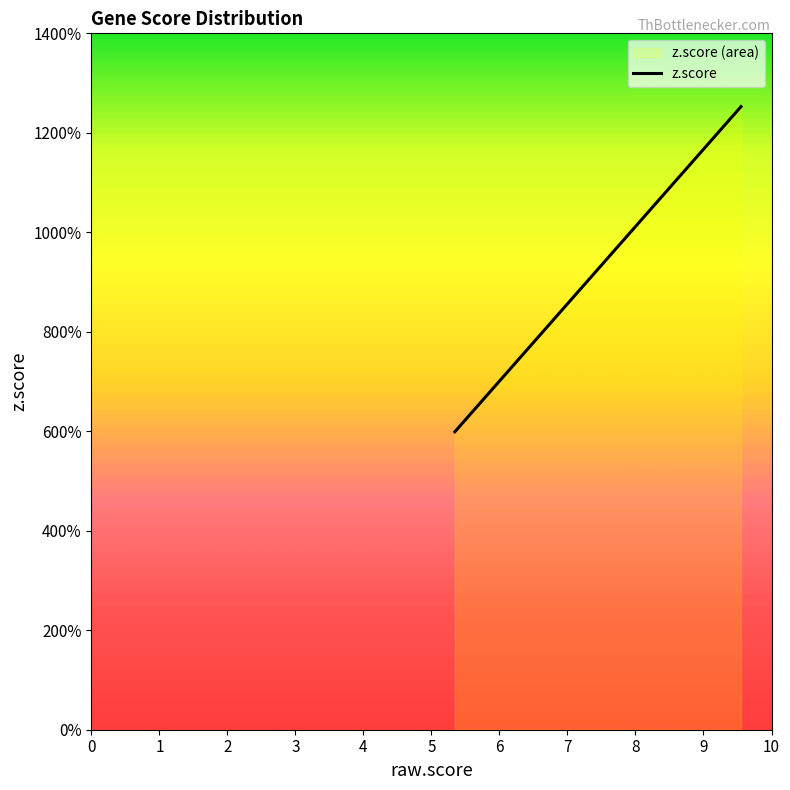

Is it true that raw.score equals 1.7 at MT2A?

False